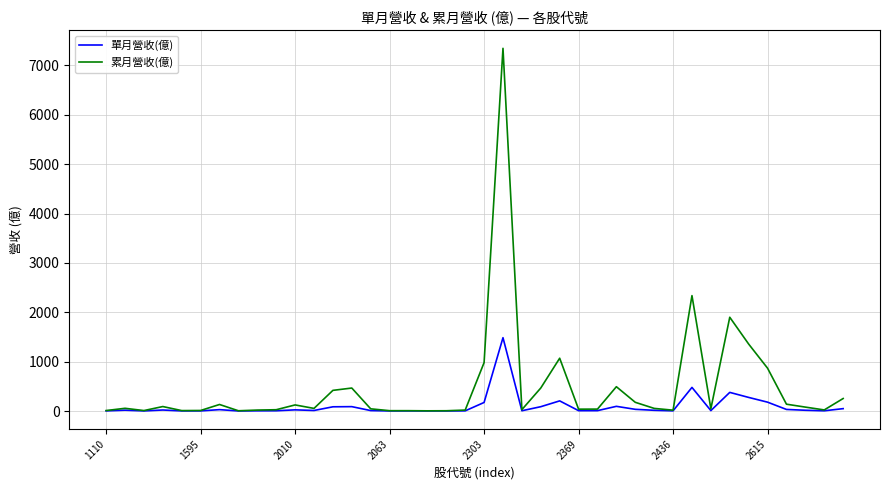

What is the highest value of the 累月營收(億) series?

7346.0